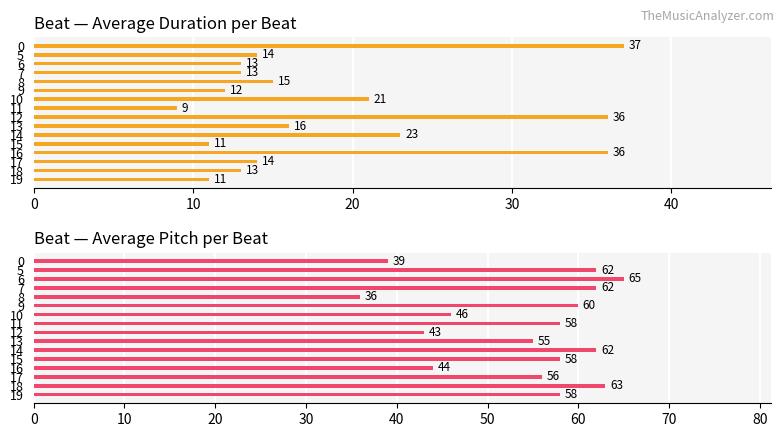

True or false: Average duration has a value of 17 at 18.

False